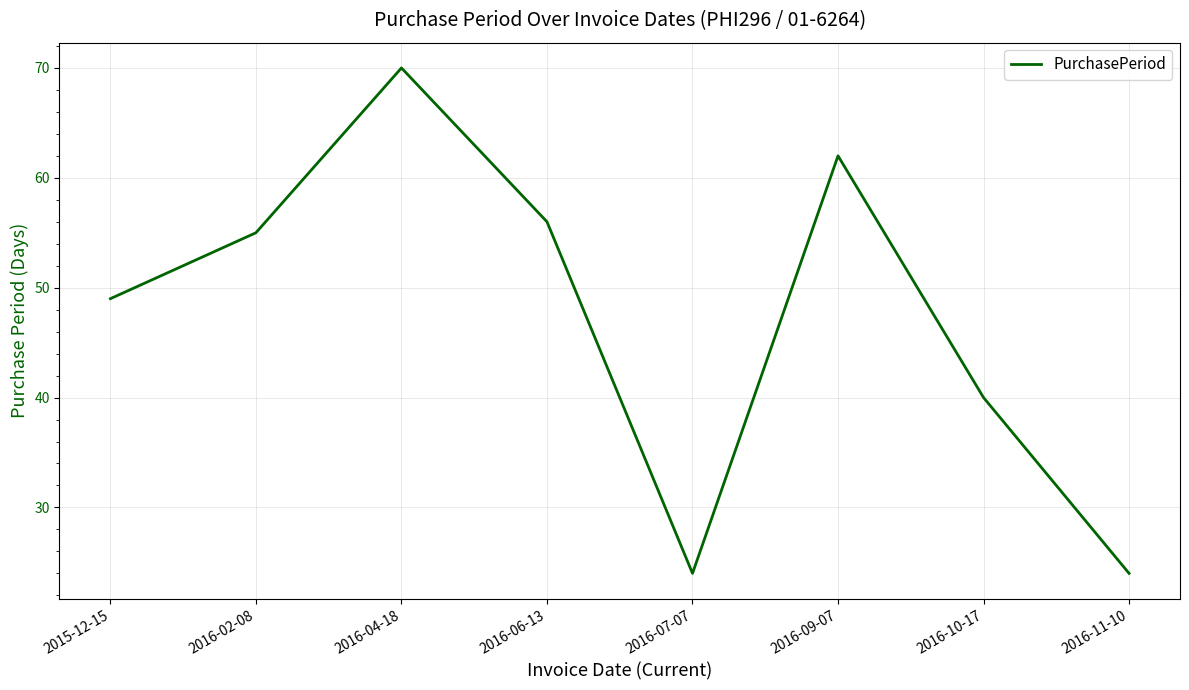

What position from the right is 2016-09-07?

3